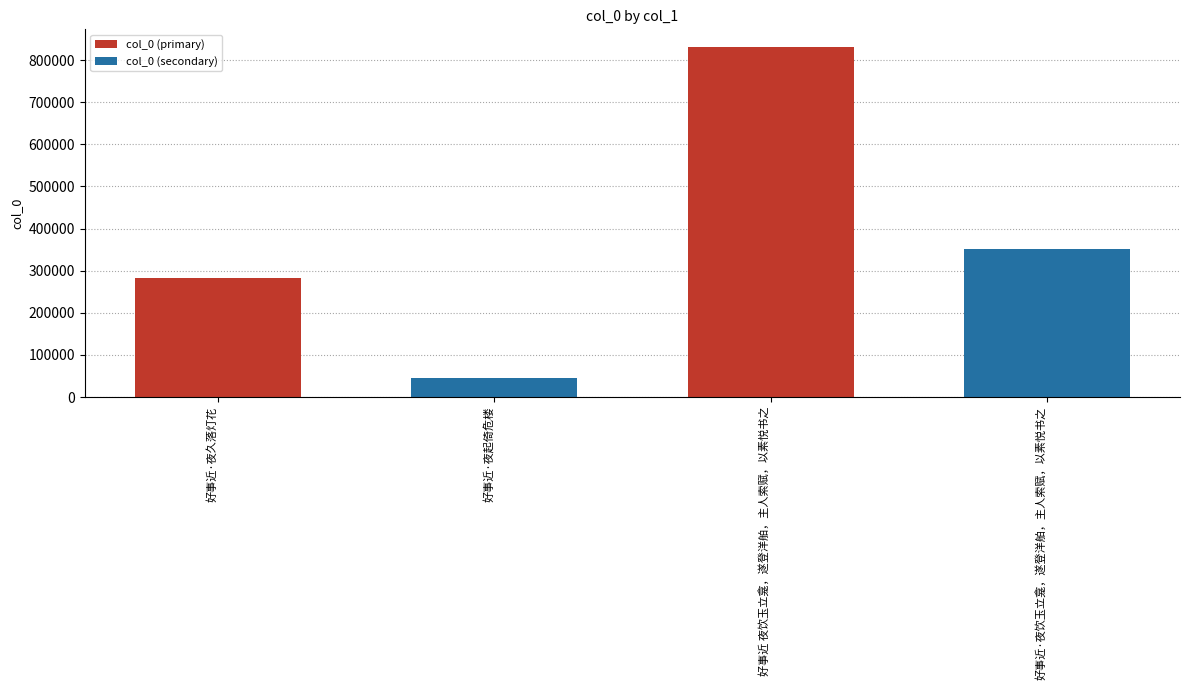

What is the maximum value shown in the chart?

831238